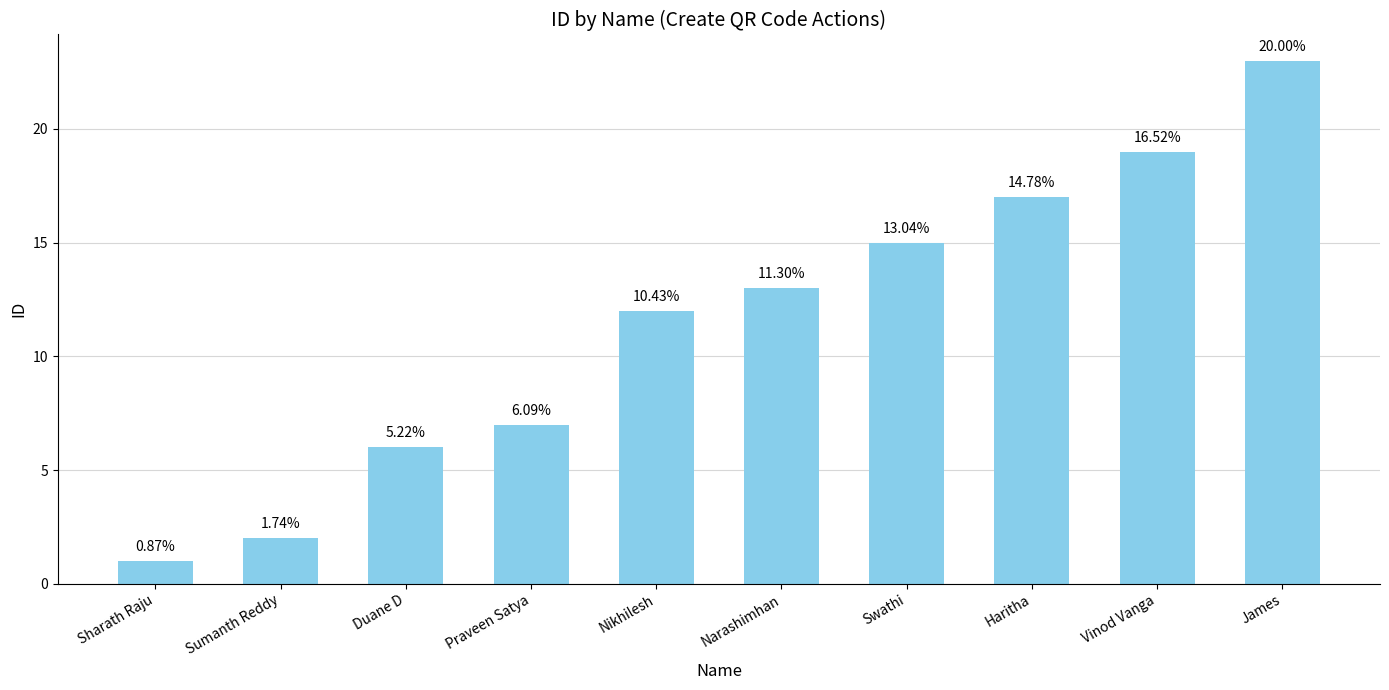

How many bars are there in total?

10